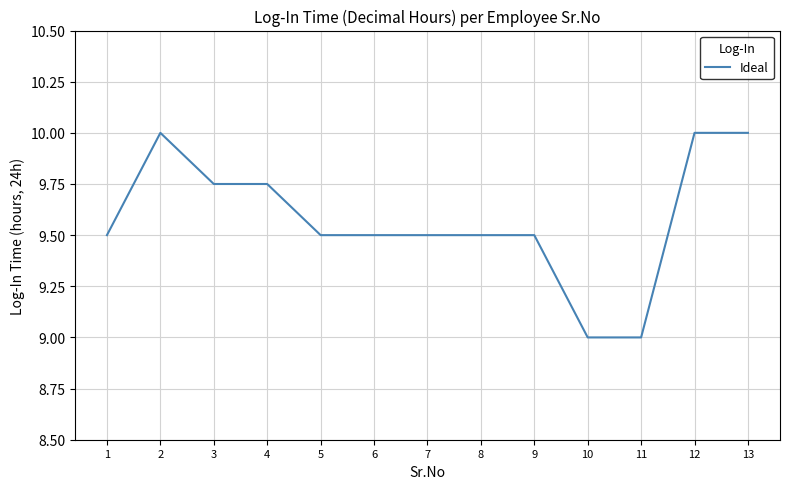

What is the difference between the maximum and minimum values?

1.0